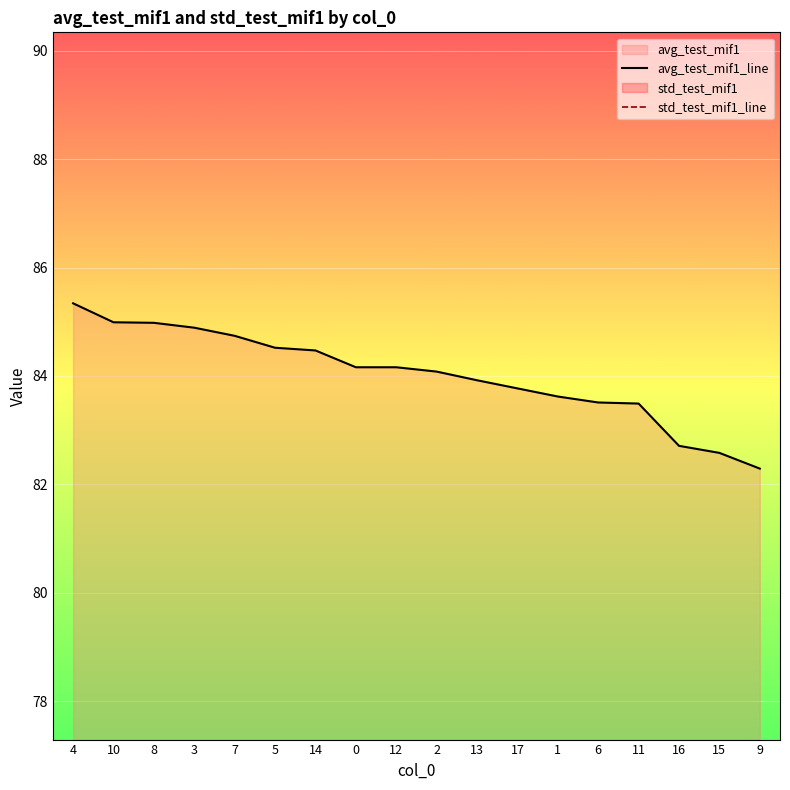

The std_test_mif1_line series shows 0.8 at 13. True or false?

True